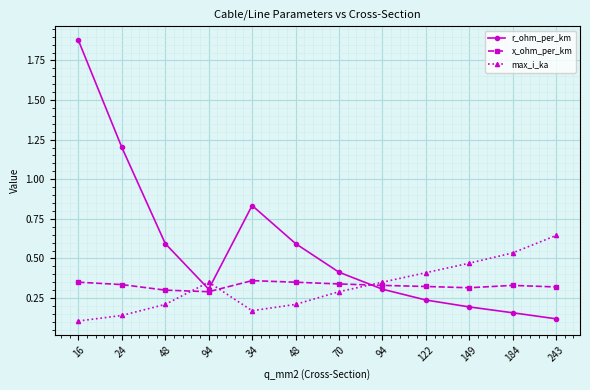

How many times do r_ohm_per_km and max_i_ka cross each other?

3